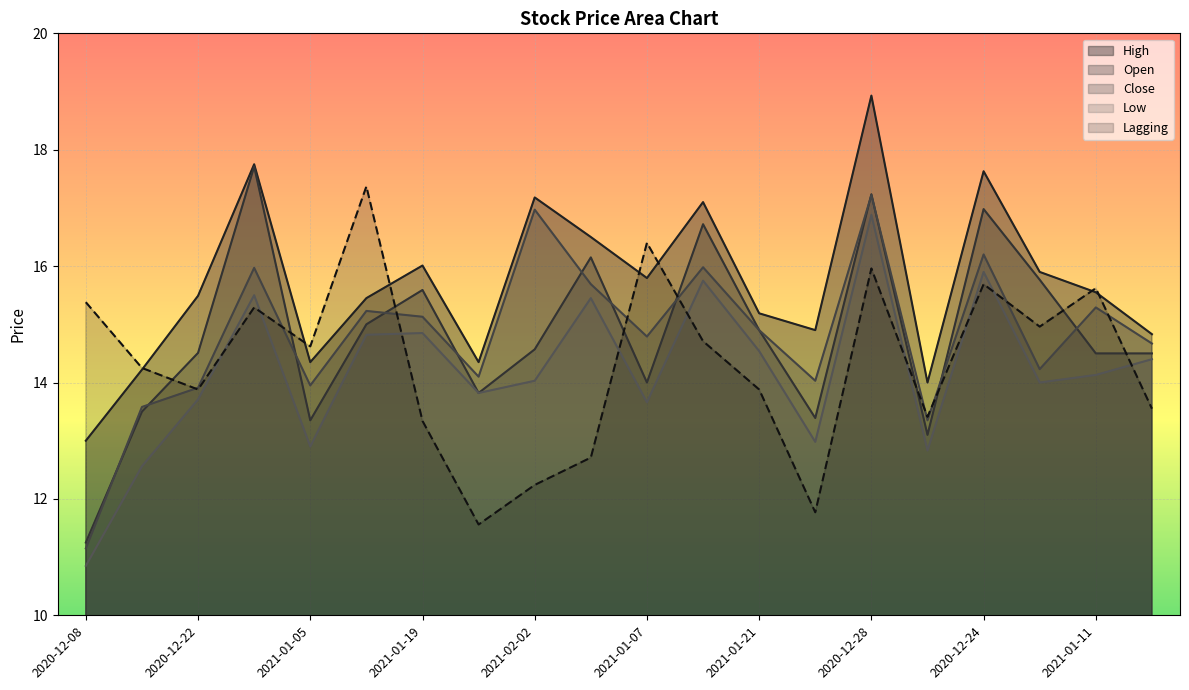

Reading left to right, extract all data points from this chart.

High: 2020-12-08=13.0	2020-12-15=14.2	2020-12-22=15.5	2020-12-29=17.8	2021-01-05=14.3	2021-01-12=15.4	2021-01-19=16.0	2021-01-26=14.3	2021-02-02=17.2	2021-02-03=16.5	2021-01-07=15.8	2021-01-14=17.1	2021-01-21=15.2	2021-01-28=14.9	2020-12-28=18.9	2020-12-17=14.0	2020-12-24=17.6	2021-01-04=15.9	2021-01-11=15.6	2021-01-22=14.8
Open: 2020-12-08=11.2	2020-12-15=13.5	2020-12-22=14.5	2020-12-29=17.7	2021-01-05=13.3	2021-01-12=15.0	2021-01-19=15.6	2021-01-26=13.8	2021-02-02=14.6	2021-02-03=16.1	2021-01-07=14.0	2021-01-14=16.7	2021-01-21=14.9	2021-01-28=13.4	2020-12-28=17.2	2020-12-17=13.1	2020-12-24=17.0	2021-01-04=15.8	2021-01-11=14.5	2021-01-22=14.5
Close: 2020-12-08=11.2	2020-12-15=13.6	2020-12-22=13.9	2020-12-29=16.0	2021-01-05=13.9	2021-01-12=15.2	2021-01-19=15.1	2021-01-26=14.1	2021-02-02=17.0	2021-02-03=15.7	2021-01-07=14.8	2021-01-14=16.0	2021-01-21=14.9	2021-01-28=14.0	2020-12-28=17.2	2020-12-17=13.3	2020-12-24=16.2	2021-01-04=14.2	2021-01-11=15.3	2021-01-22=14.7
Low: 2020-12-08=10.8	2020-12-15=12.6	2020-12-22=13.7	2020-12-29=15.5	2021-01-05=12.9	2021-01-12=14.8	2021-01-19=14.8	2021-01-26=13.8	2021-02-02=14.0	2021-02-03=15.4	2021-01-07=13.7	2021-01-14=15.8	2021-01-21=14.5	2021-01-28=13.0	2020-12-28=16.9	2020-12-17=12.8	2020-12-24=15.9	2021-01-04=14.0	2021-01-11=14.1	2021-01-22=14.4
Lagging: 2020-12-08=15.4	2020-12-15=14.2	2020-12-22=13.9	2020-12-29=15.3	2021-01-05=14.6	2021-01-12=17.4	2021-01-19=13.3	2021-01-26=11.6	2021-02-02=12.2	2021-02-03=12.7	2021-01-07=16.4	2021-01-14=14.7	2021-01-21=13.9	2021-01-28=11.8	2020-12-28=16.0	2020-12-17=13.4	2020-12-24=15.7	2021-01-04=15.0	2021-01-11=15.6	2021-01-22=13.6